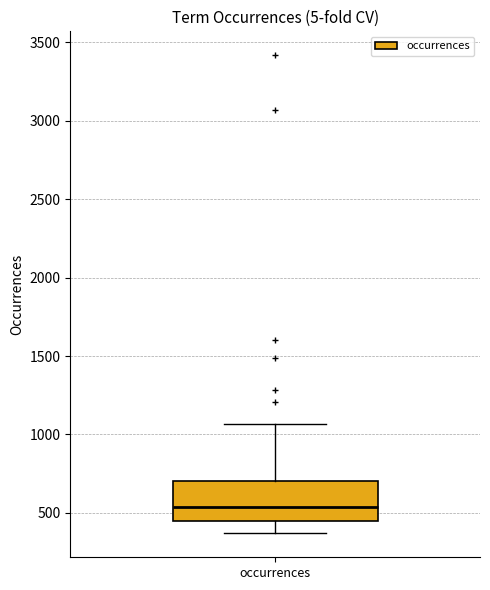

Read this box plot against the y-axis: the position of the median line, the range covered by the box, and the ends of both whiskers. The values are not printed on the chart, so give them approximately, as read against the axis.

median 550, box 450 to 700, whiskers 350 to 1050